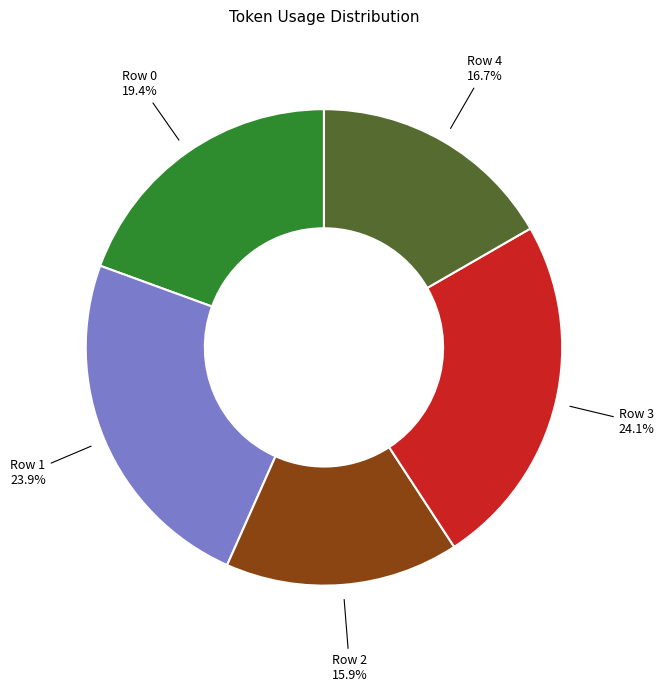

Does any single category account for the majority?

No